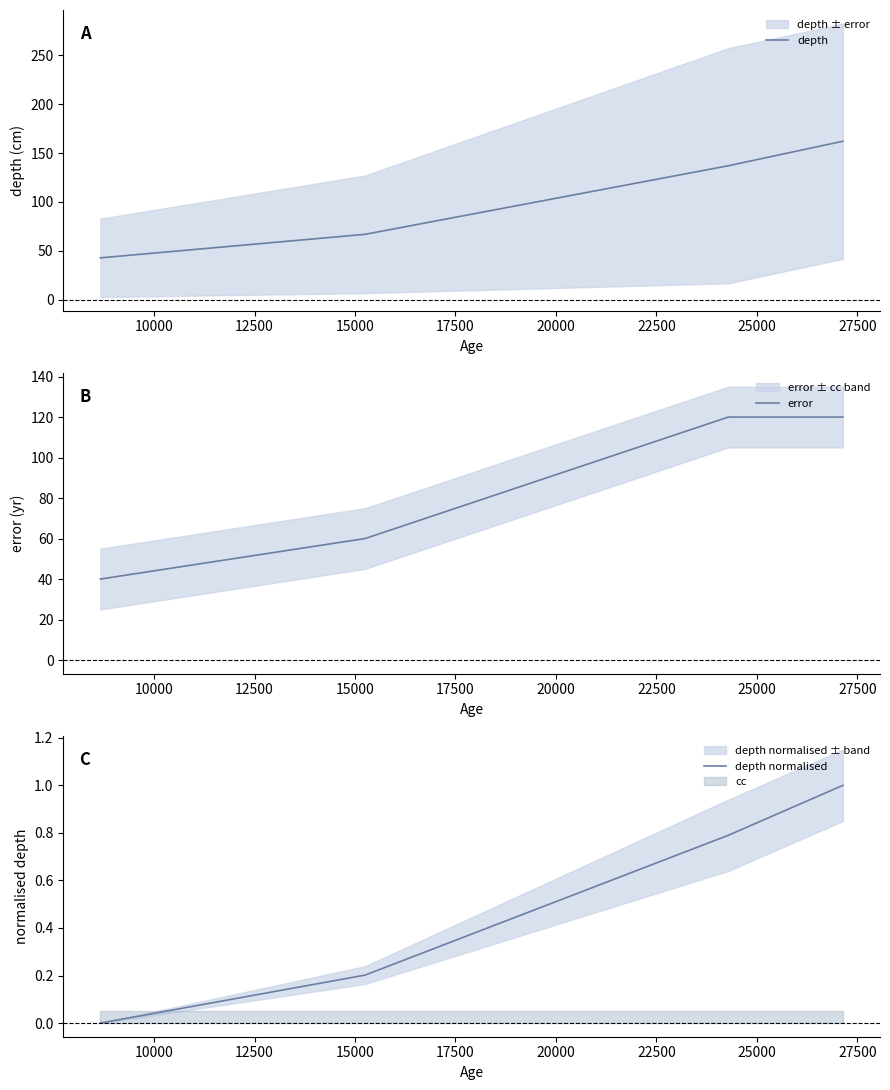

What is the value of the error point at the 1st from the left?

40.0